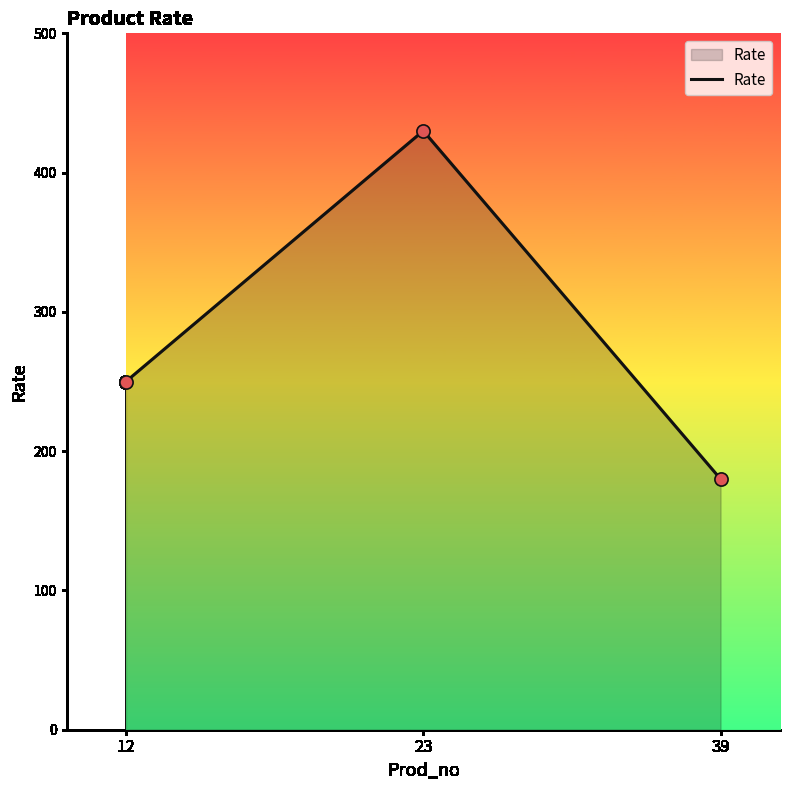

What is the change in value from 12 to 39?

-70